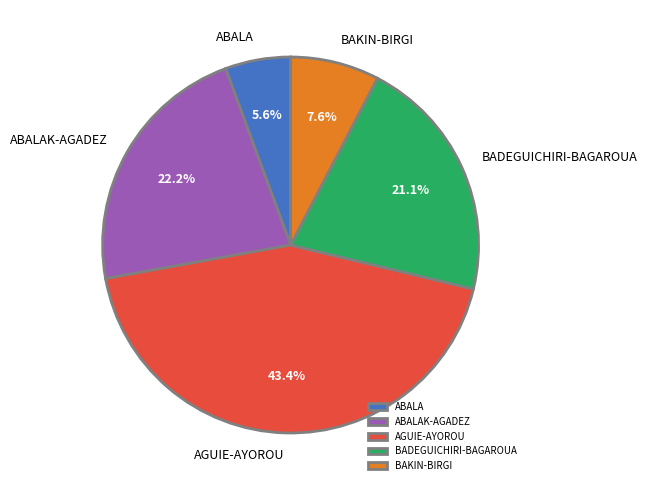

Rank the categories by value from highest to lowest.

AGUIE-AYOROU, ABALAK-AGADEZ, BADEGUICHIRI-BAGAROUA, BAKIN-BIRGI, ABALA